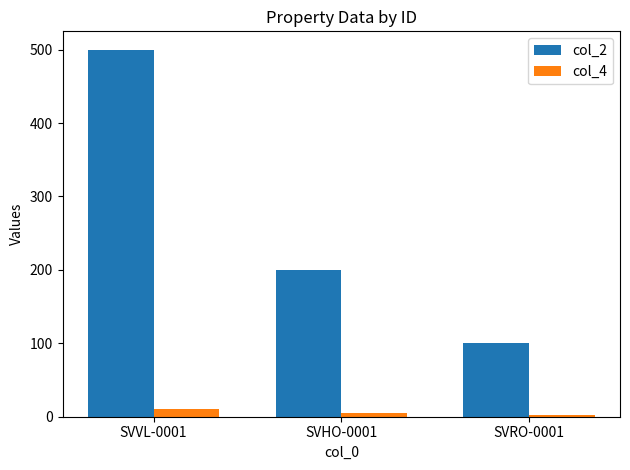

Are the bars grouped side by side (vs. stacked)?

Yes